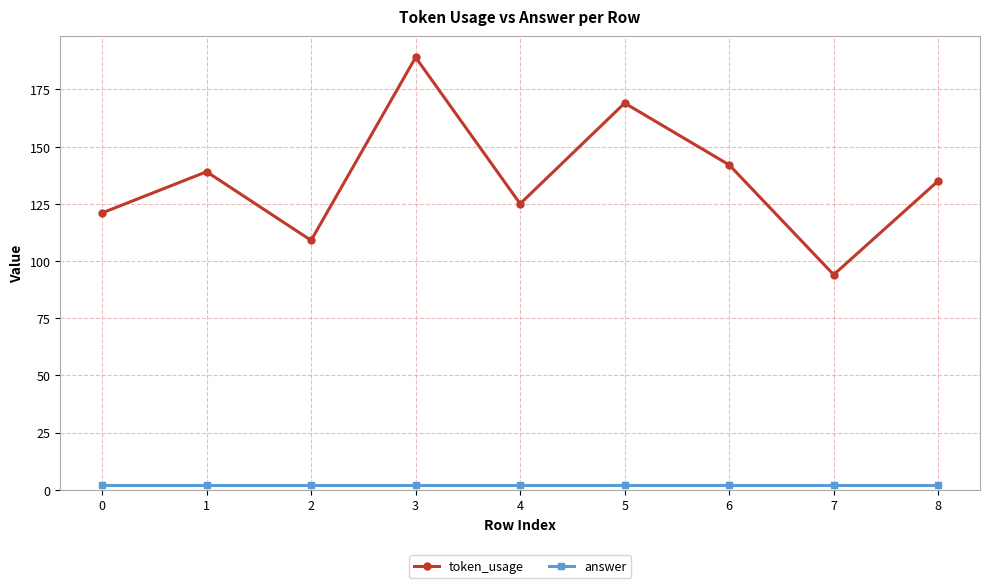

Is the value of answer at 0 greater than the value of token_usage at 3?

No